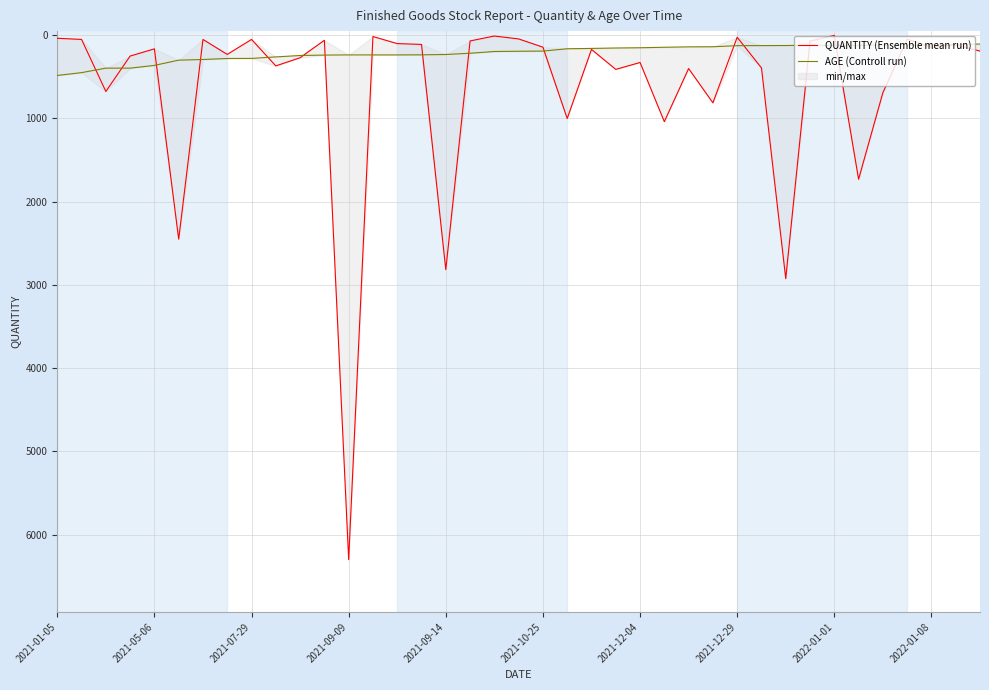

Reading left to right, transcribe all the data shown in this chart.

QUANTITY (Ensemble mean run): 36	50	675	250	163	2450	50	230	50	368	270	60	6300	15	100	110	2816	68	9	44	143	1000	170	410	327	1038	400	812	24	392	2924	70	1	1730	690	48	143	115	190
AGE (Controll run): 483	449	395	395	362	299	291	279	278	260	243	238	236	236	236	235	231	216	195	192	190	162	158	153	150	144	139	138	125	124	123	122	122	122	118	116	115	113	105